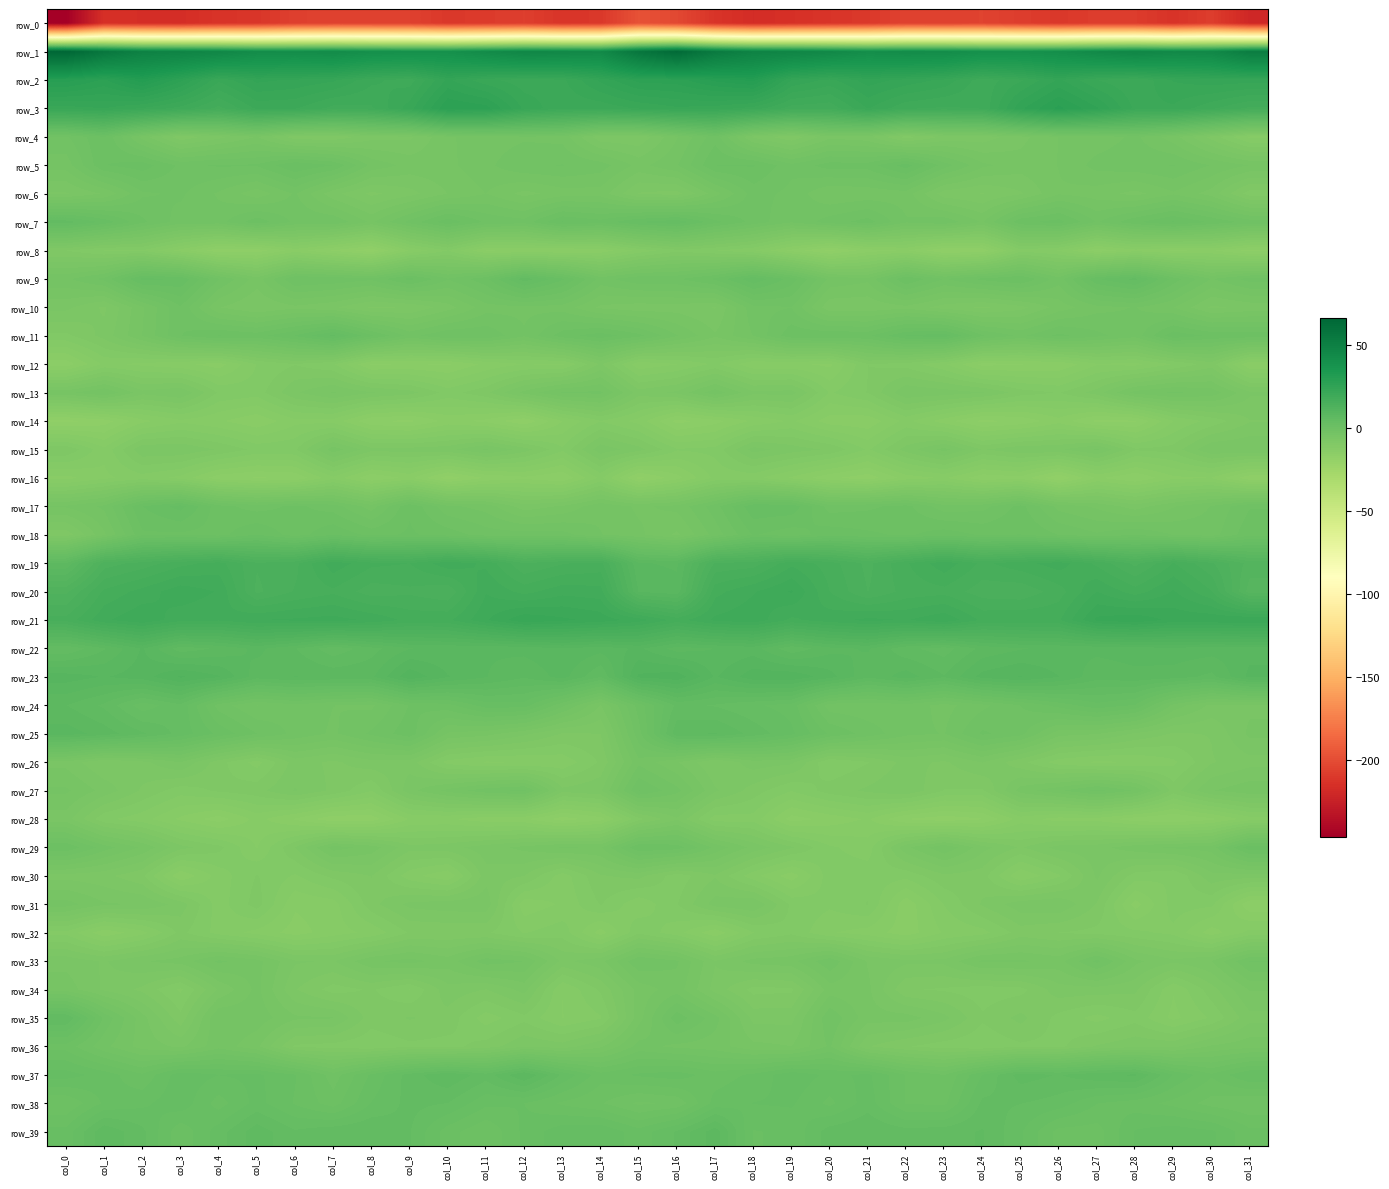

At which label is row_34 closest to -7?

col_1